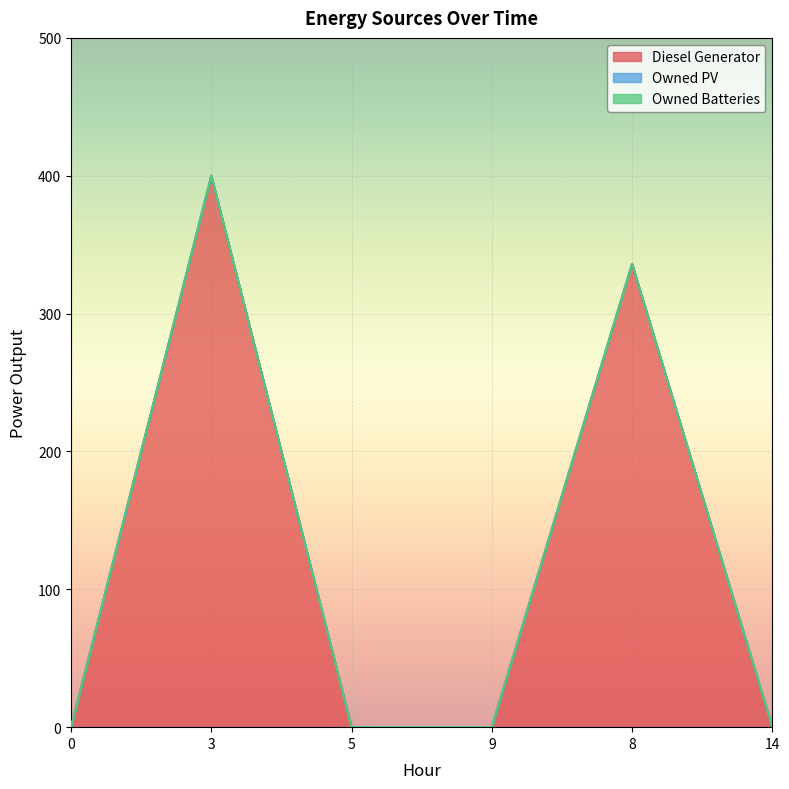

Is it true that Diesel Generator equals 400 at 3?

True